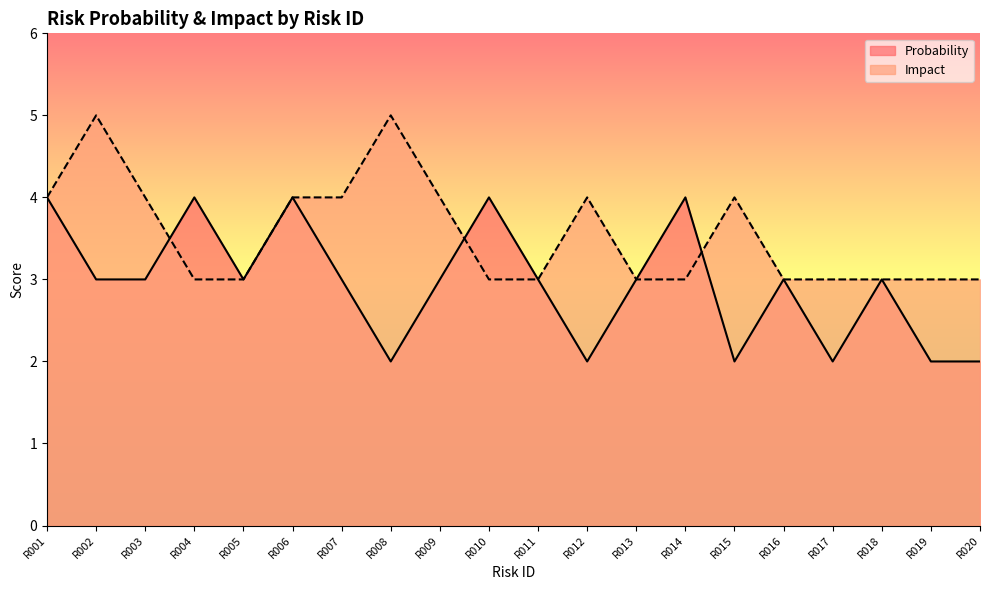

Rank the categories by Probability value from lowest to highest.

R008, R012, R015, R017, R019, R020, R002, R003, R005, R007, R009, R011, R013, R016, R018, R001, R004, R006, R010, R014